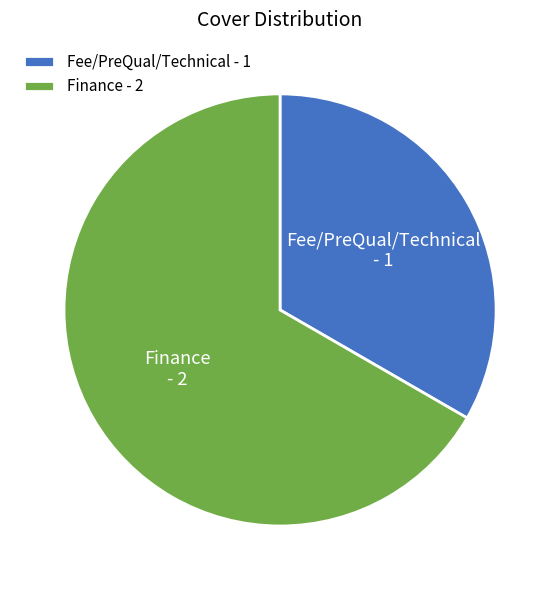

Count the number of slices in the pie.

2